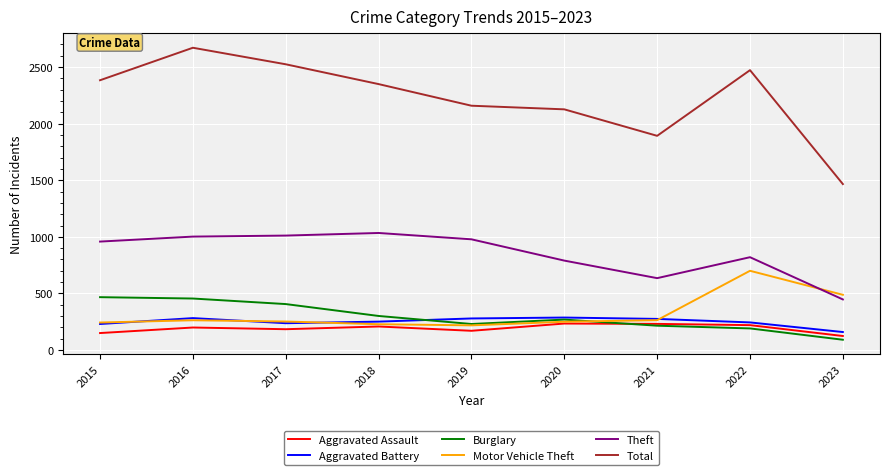

Is the value of Motor Vehicle Theft at 2019 greater than the value of Theft at 2023?

No